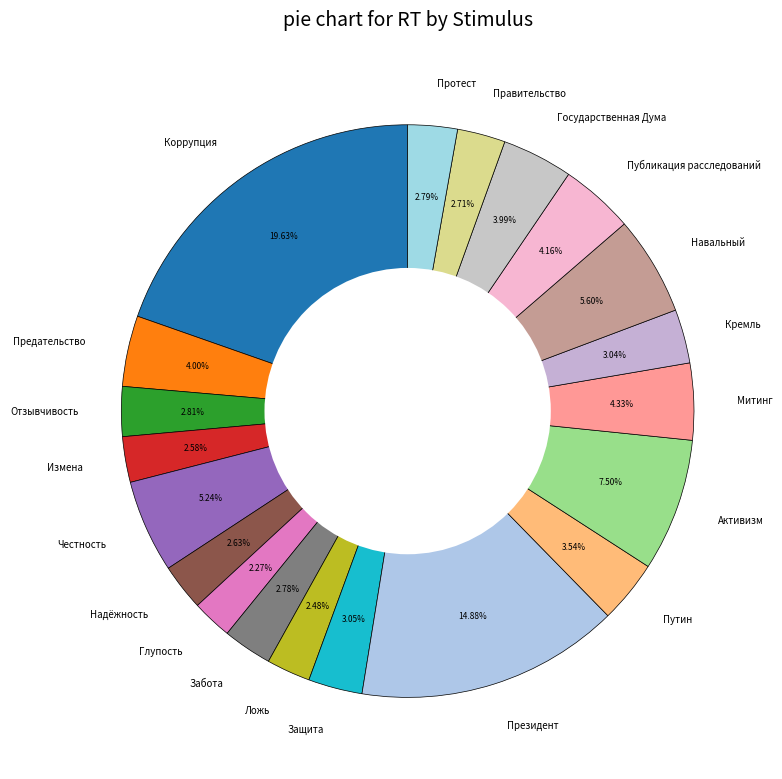

True or false: Коррупция accounts for 32% of the total.

False